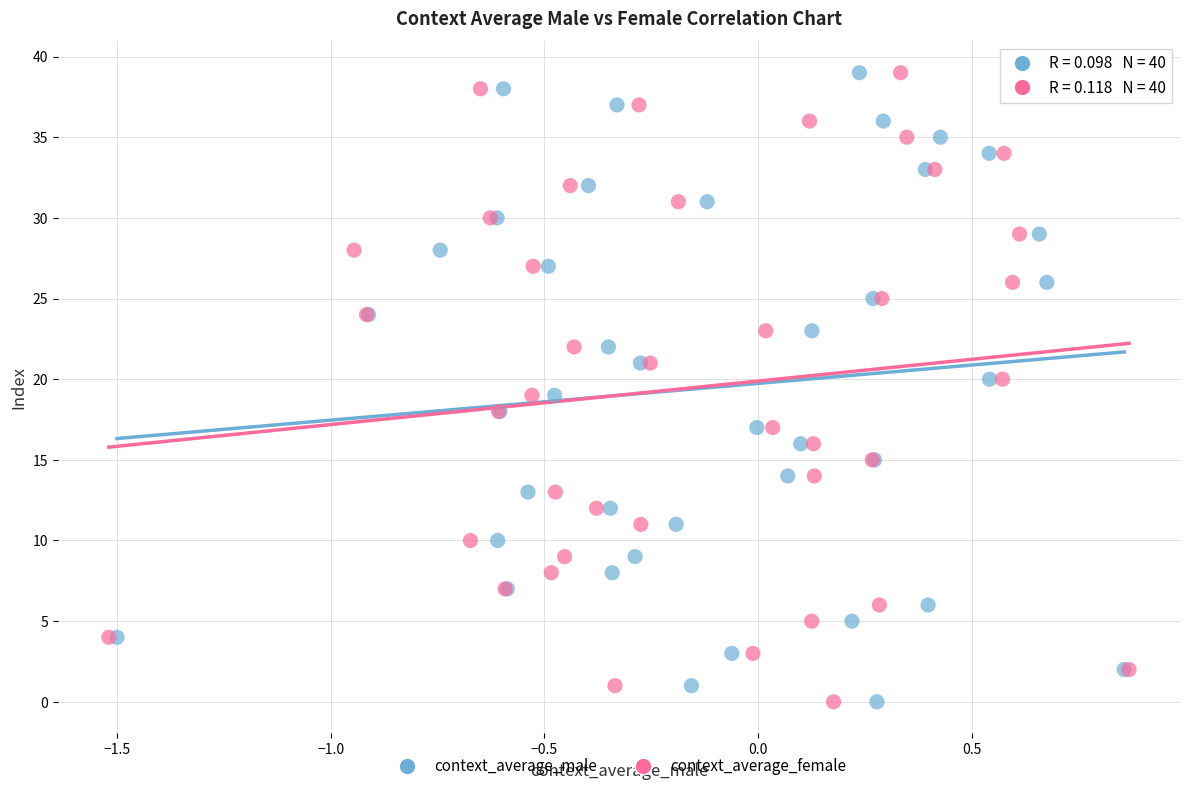

What are all the series names shown in the legend?

context_average_male, context_average_female